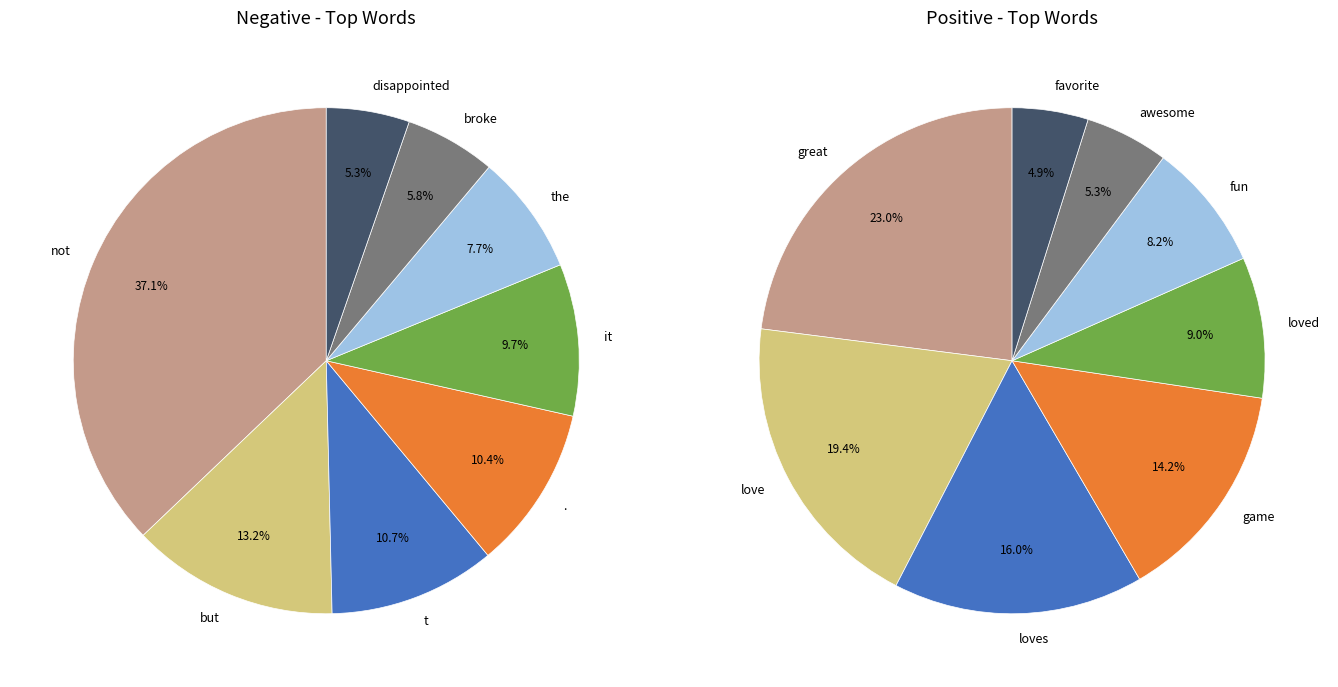

What portion of the pie excludes 5?

92.3%